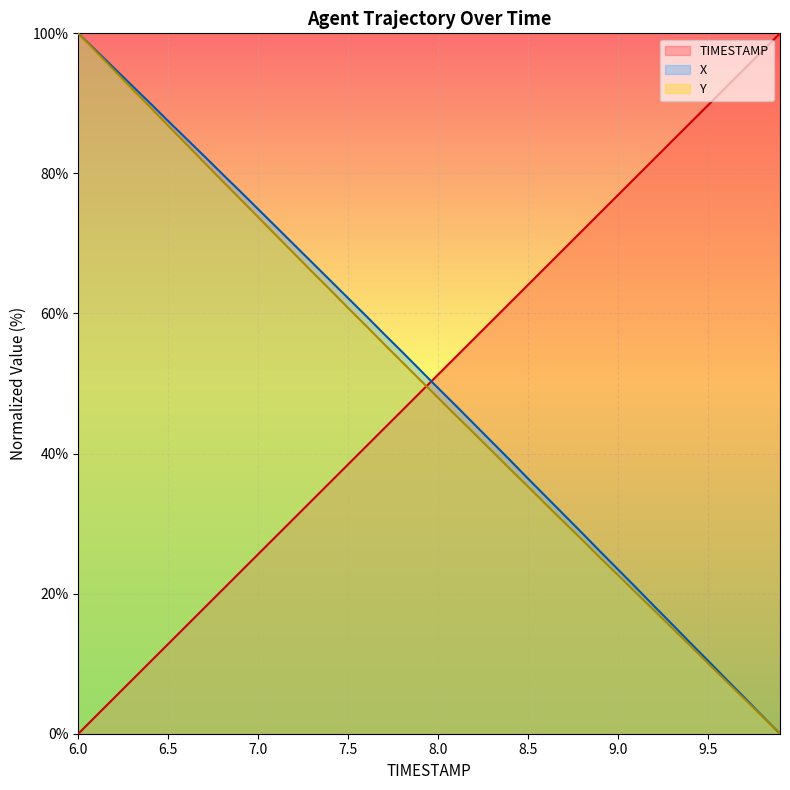

Count the number of data series in this chart.

3